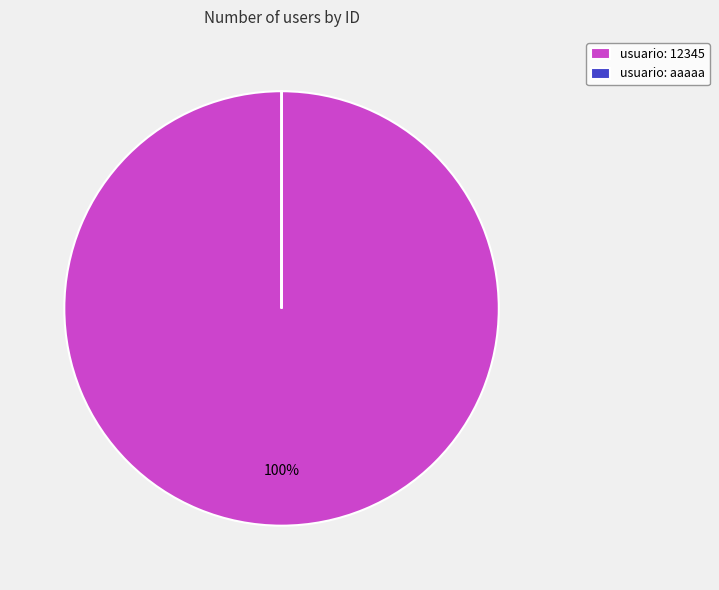

To the nearest percent, what is the difference between the largest and smallest slice percentages?

100%